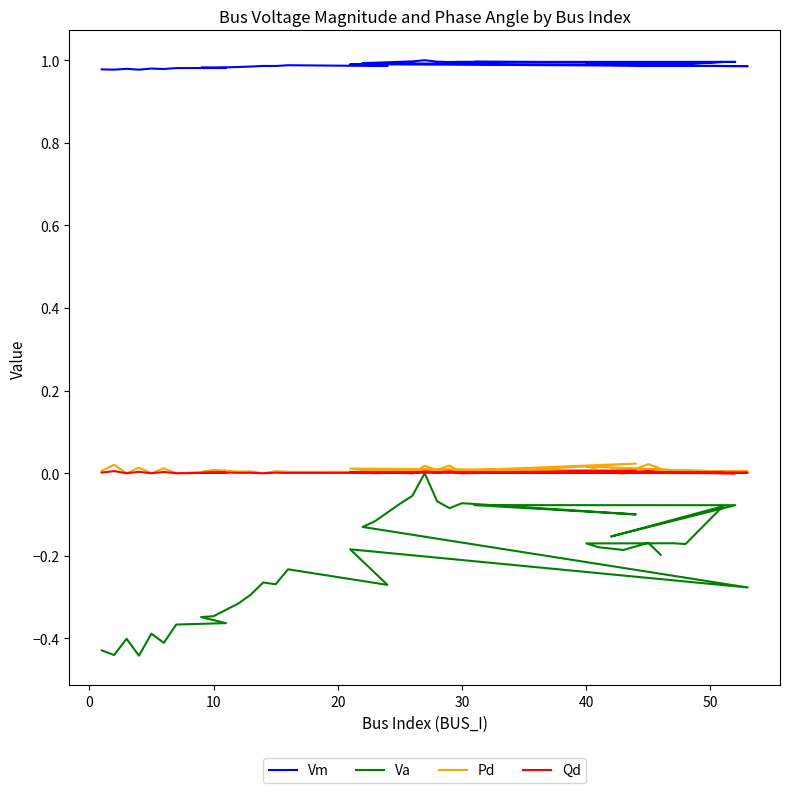

What is the minimum value shown in the chart?

-0.4